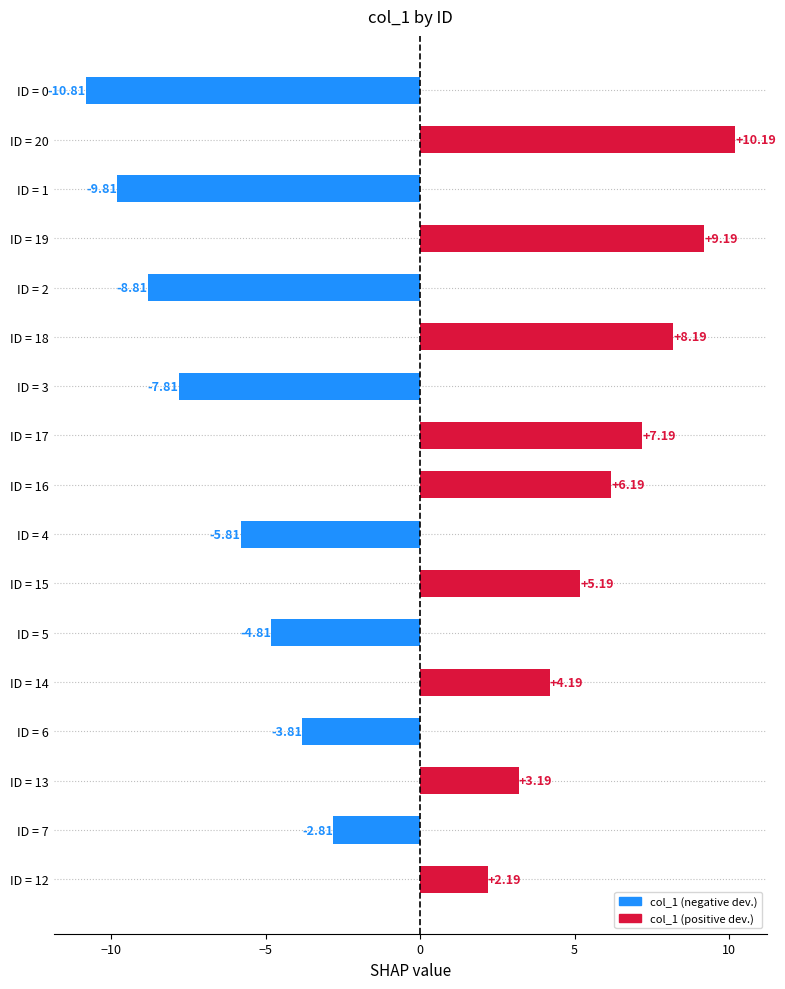

Where is the data nearest to the value 0?

ID = 12